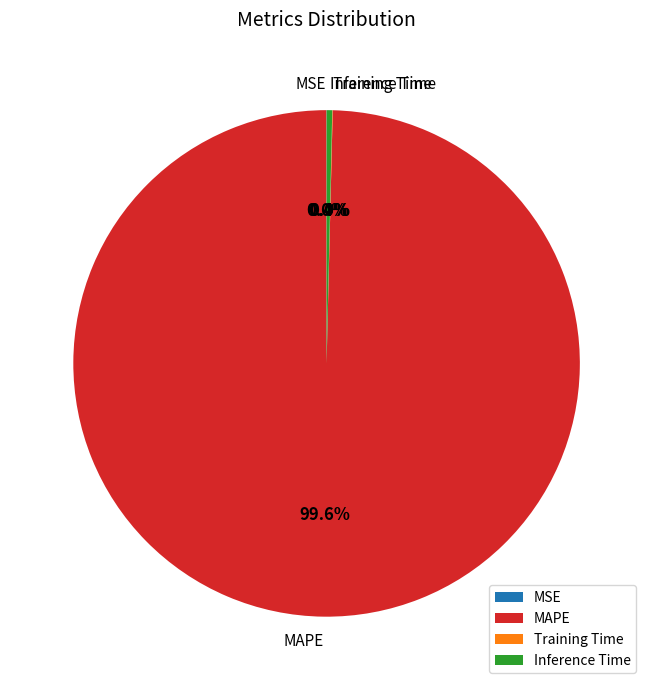

Does MAPE represent more than half of the total?

Yes